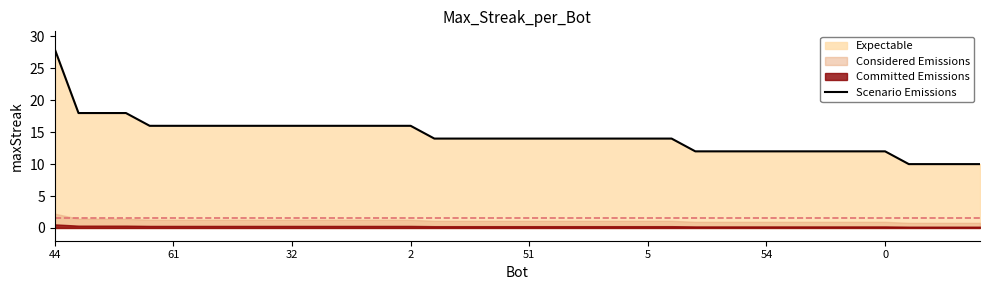

Is it true that the value at 31 is 19?

False